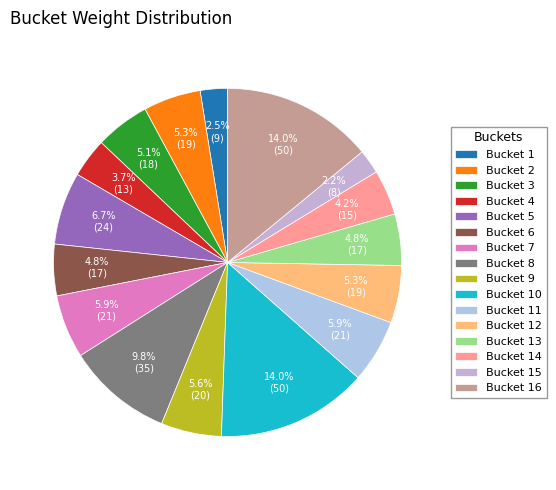

How many segments does this pie chart have?

16